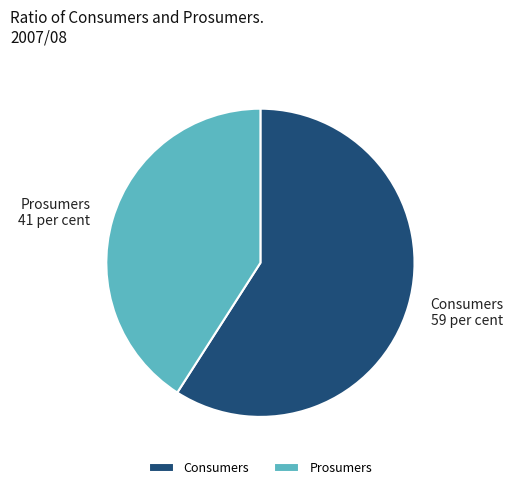

The Consumers slice represents 67% of the pie. True or false?

False